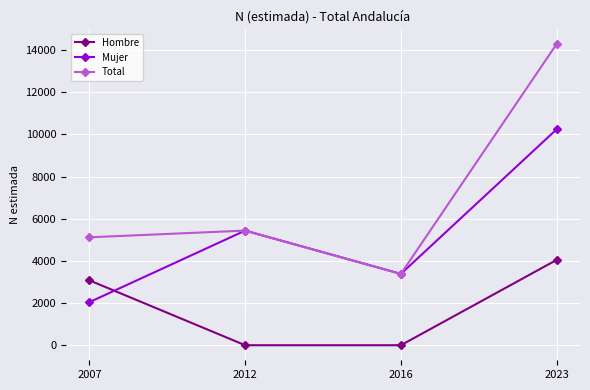

At how many categories does at least one series exceed 4666?

3